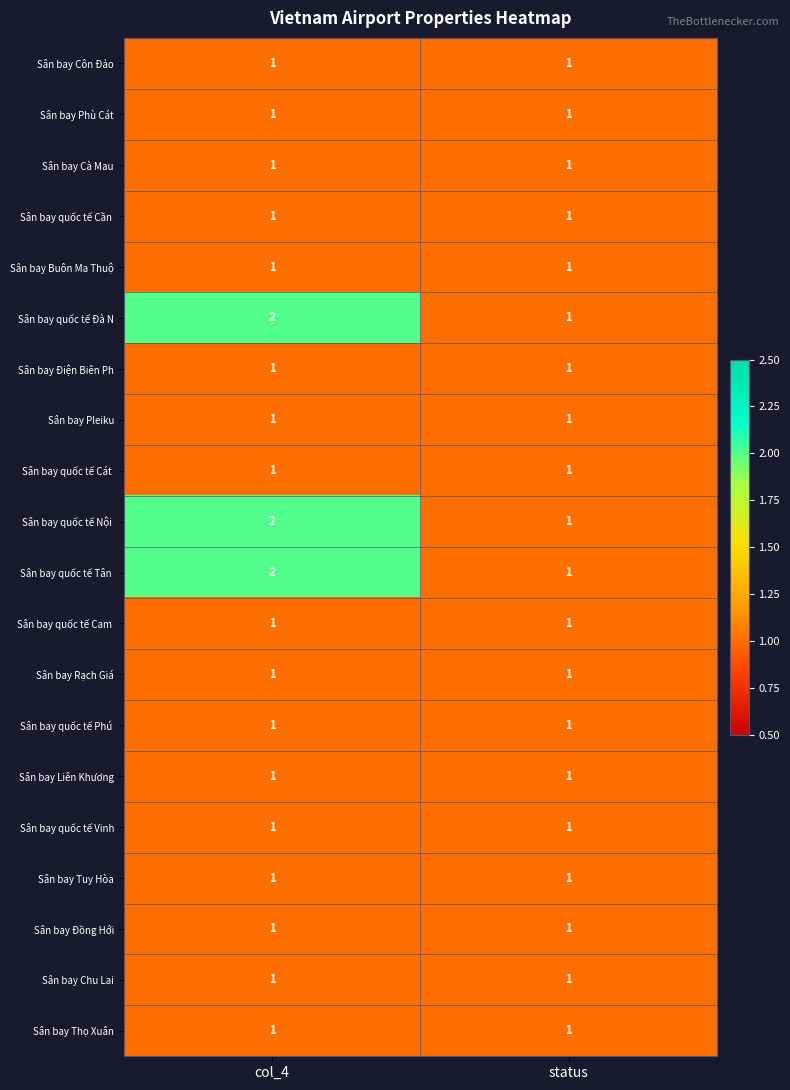

Is it true that Sân bay quốc tế Vinh equals 1 at col_4?

True